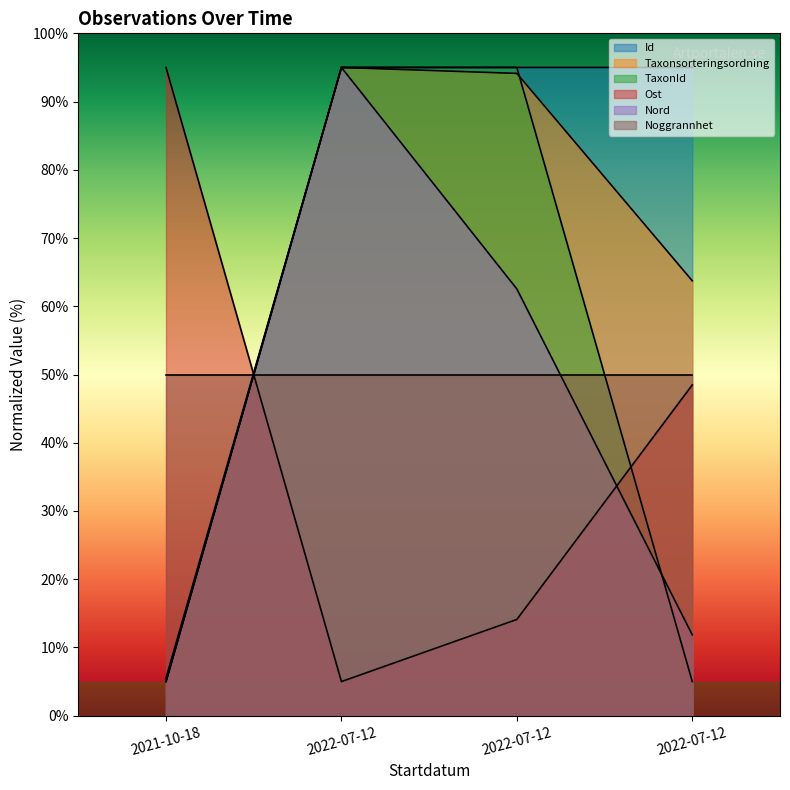

How many values in the Nord series are below 62?

2